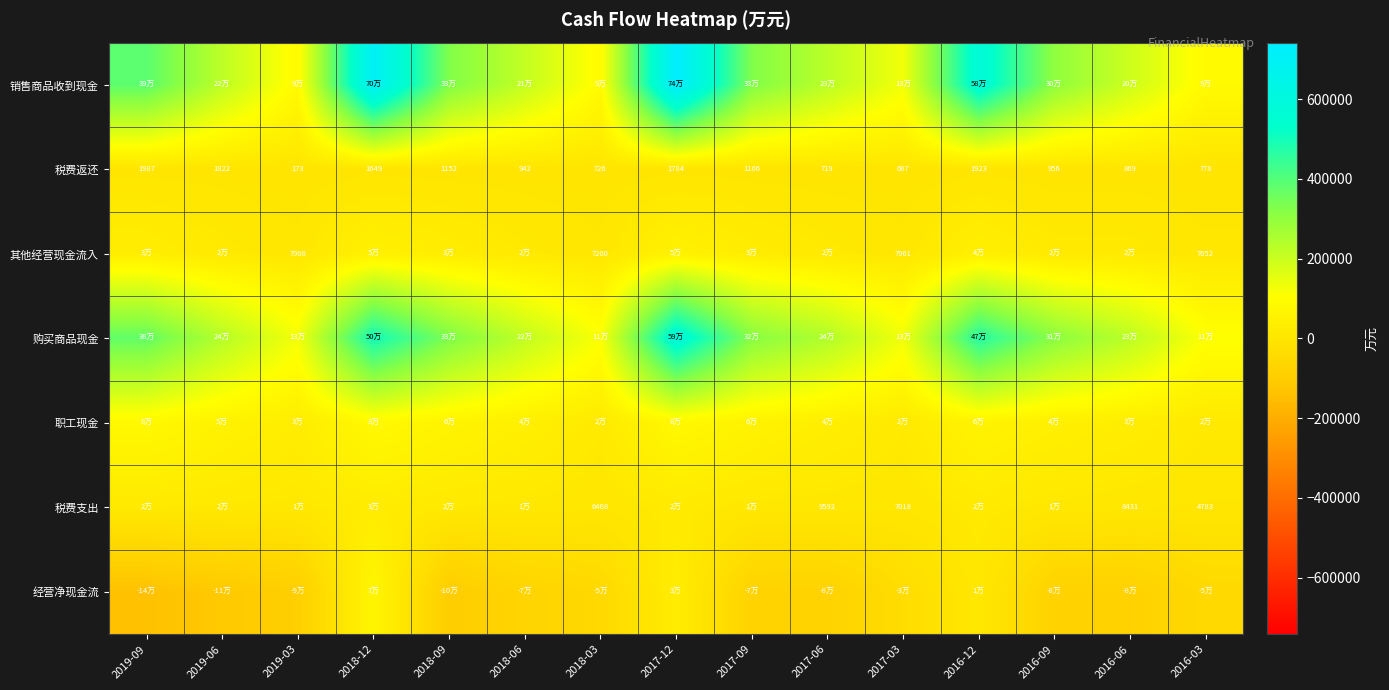

What is the difference between the 税费返还 values at 2019-09 and 2017-12?

203